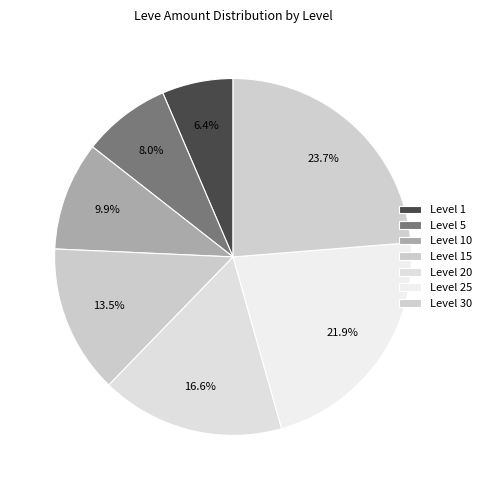

How many slices are in this pie chart?

7